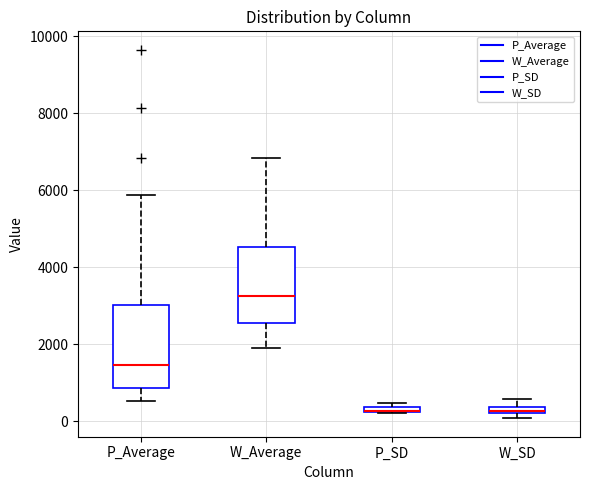

Where does the median line of the box for W_Average sit on the y-axis? The values are not printed on the chart, so give them approximately, as read against the axis.

3200